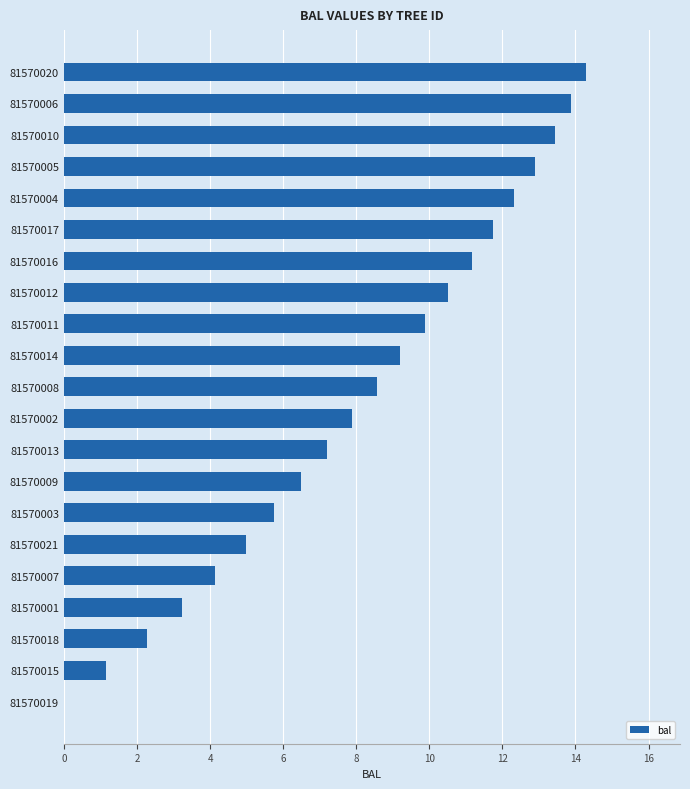

What is the sum of the values at 81570014 and 81570010?

22.6